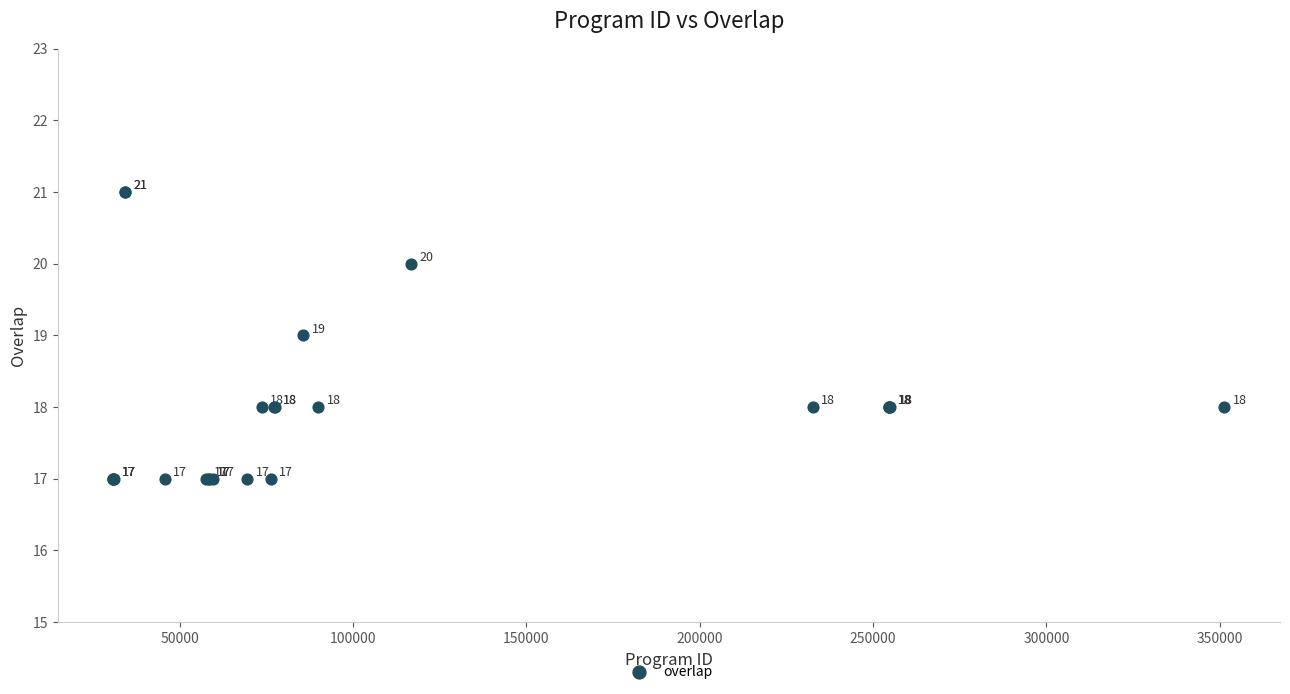

What Y value in the scatter plot is closest to 19?

19